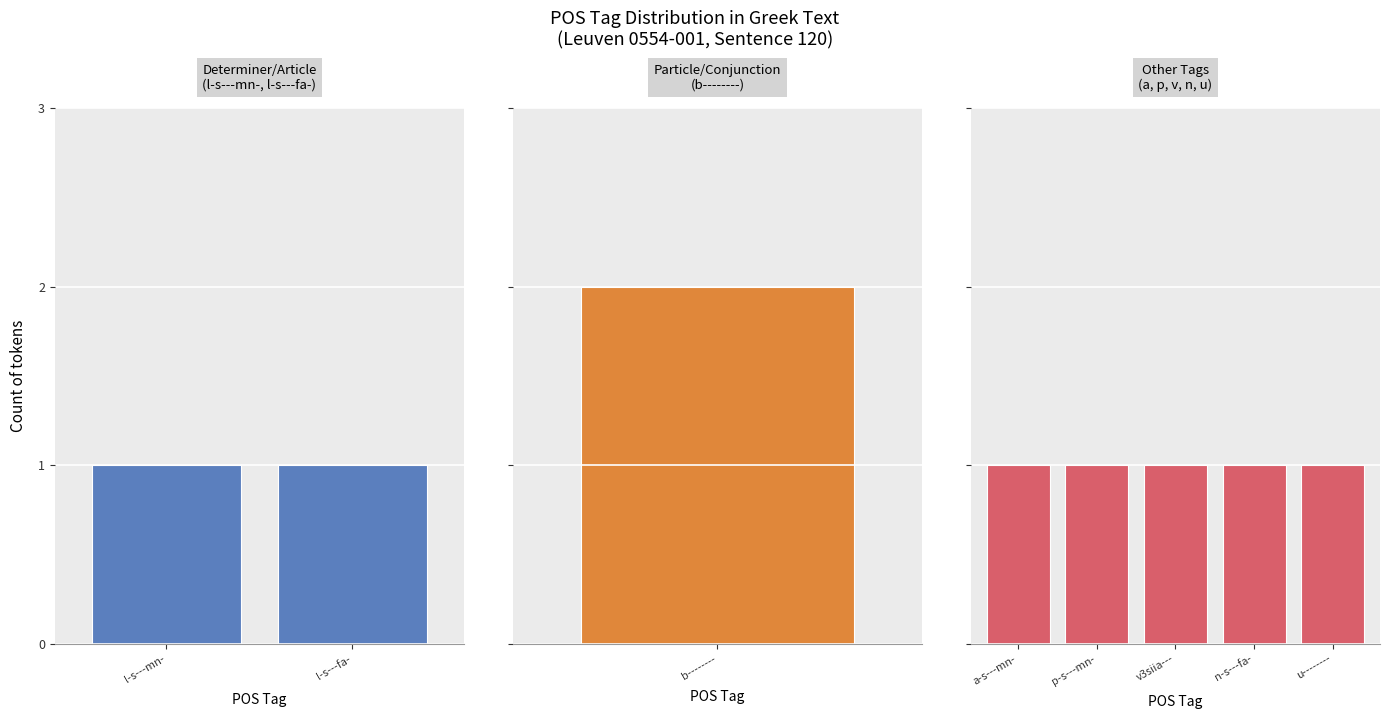

True or false: the data shows 1 at l-s---fa-.

False